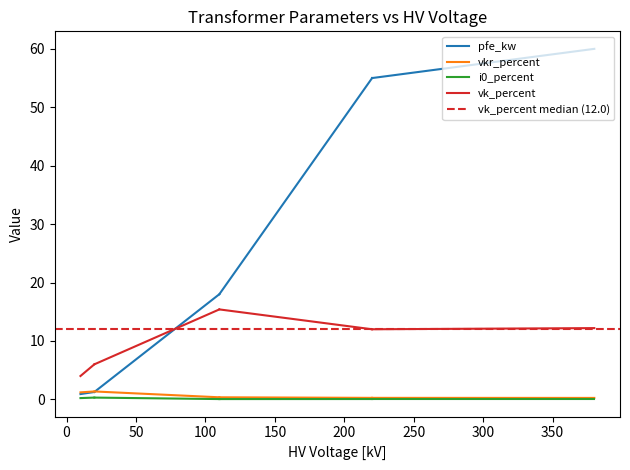

What is the sum of all i0_percent values?

0.5